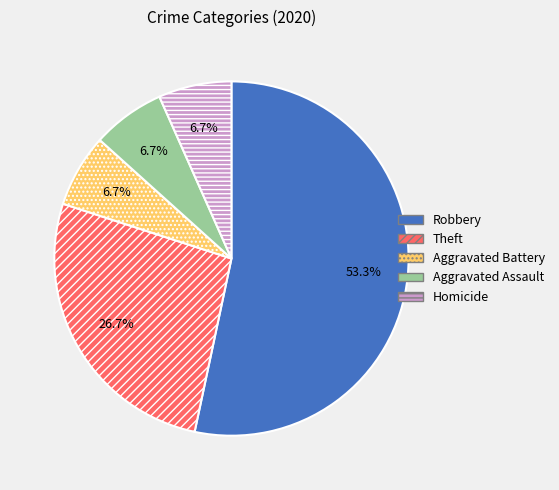

To the nearest percent, what portion does Homicide represent?

7%